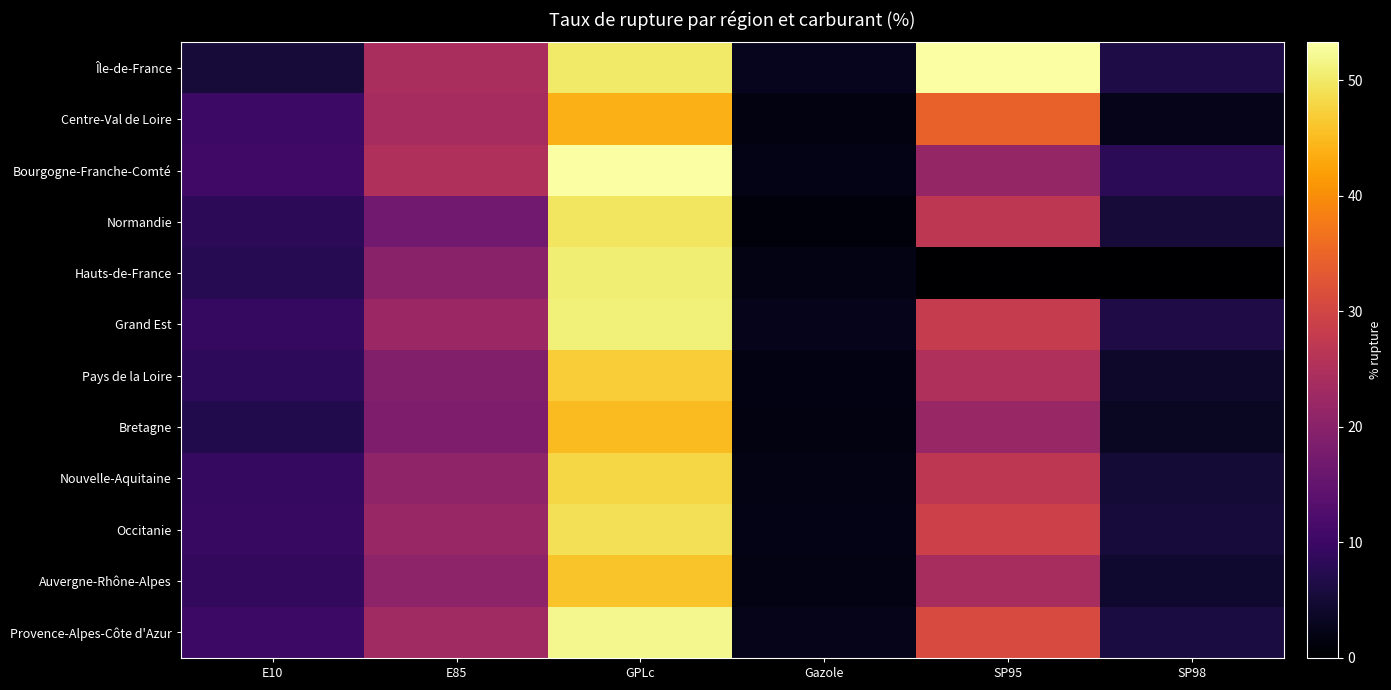

Reading right to left, transcribe all the data shown in this chart.

Île-de-France: SP98=6.3	SP95=53.1	Gazole=2.8	GPLc=50.0	E85=24.3	E10=5.3
Centre-Val de Loire: SP98=2.4	SP95=34.5	Gazole=1.6	GPLc=44.1	E85=23.8	E10=10.1
Bourgogne-Franche-Comté: SP98=8.1	SP95=21.6	Gazole=2.1	GPLc=53.3	E85=24.9	E10=10.6
Normandie: SP98=5.2	SP95=27.0	Gazole=1.1	GPLc=49.6	E85=16.7	E10=8.2
Hauts-de-France: SP98=0.0	SP95=0.0	Gazole=2.0	GPLc=50.7	E85=20.1	E10=7.6
Grand Est: SP98=6.5	SP95=28.0	Gazole=2.5	GPLc=51.0	E85=22.4	E10=9.1
Pays de la Loire: SP98=4.0	SP95=25.0	Gazole=1.8	GPLc=47.0	E85=19.0	E10=8.5
Bretagne: SP98=3.5	SP95=22.0	Gazole=1.5	GPLc=45.0	E85=18.5	E10=7.0
Nouvelle-Aquitaine: SP98=5.0	SP95=27.0	Gazole=2.0	GPLc=48.0	E85=21.0	E10=9.0
Occitanie: SP98=5.5	SP95=29.0	Gazole=2.2	GPLc=49.0	E85=22.0	E10=9.5
Auvergne-Rhône-Alpes: SP98=4.5	SP95=24.0	Gazole=1.9	GPLc=46.0	E85=20.5	E10=8.8
Provence-Alpes-Côte d'Azur: SP98=6.0	SP95=31.0	Gazole=2.4	GPLc=52.0	E85=23.0	E10=10.0